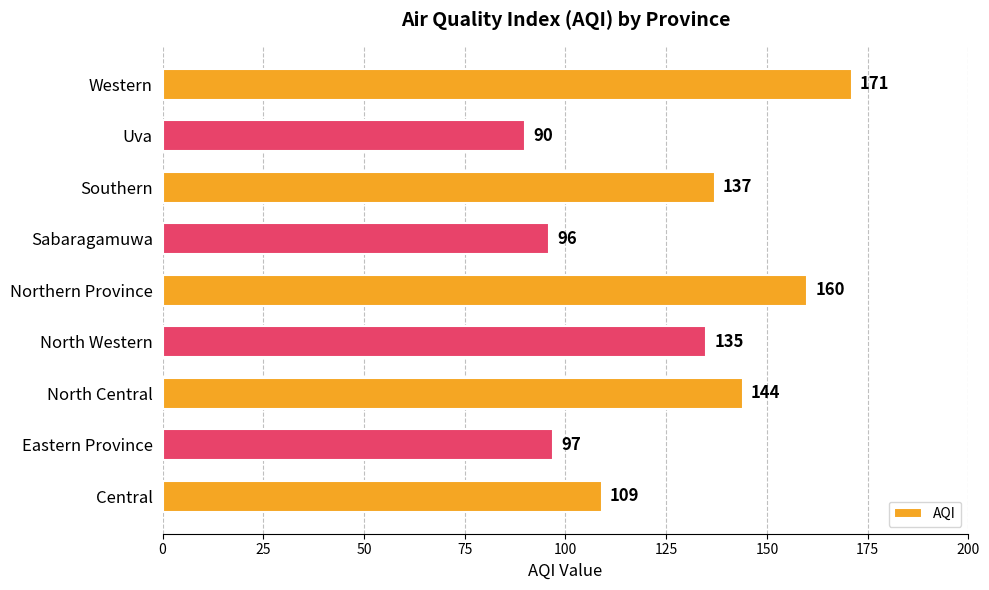

Reading bottom to top, what are all the values shown in this chart?

109	97	144	135	160	96	137	90	171